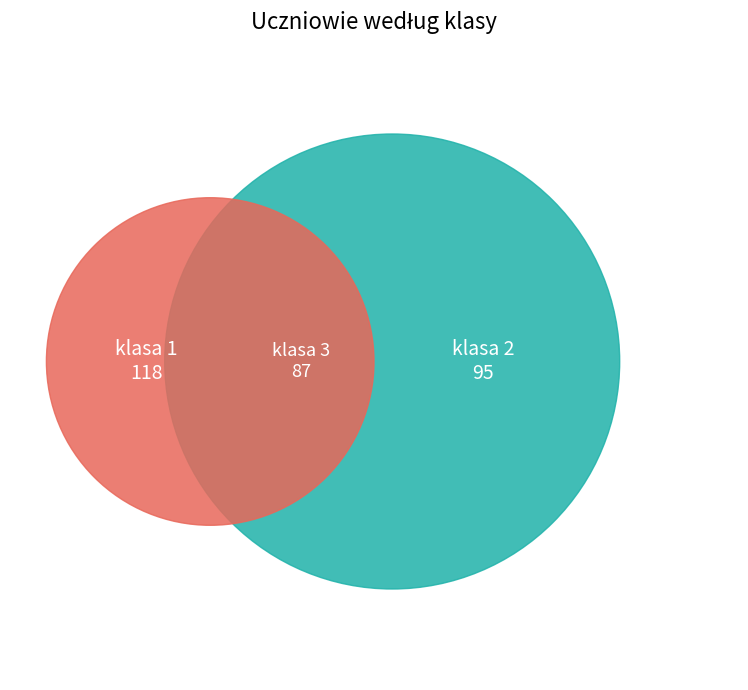

Is it true that 3 is 29% of the pie?

True